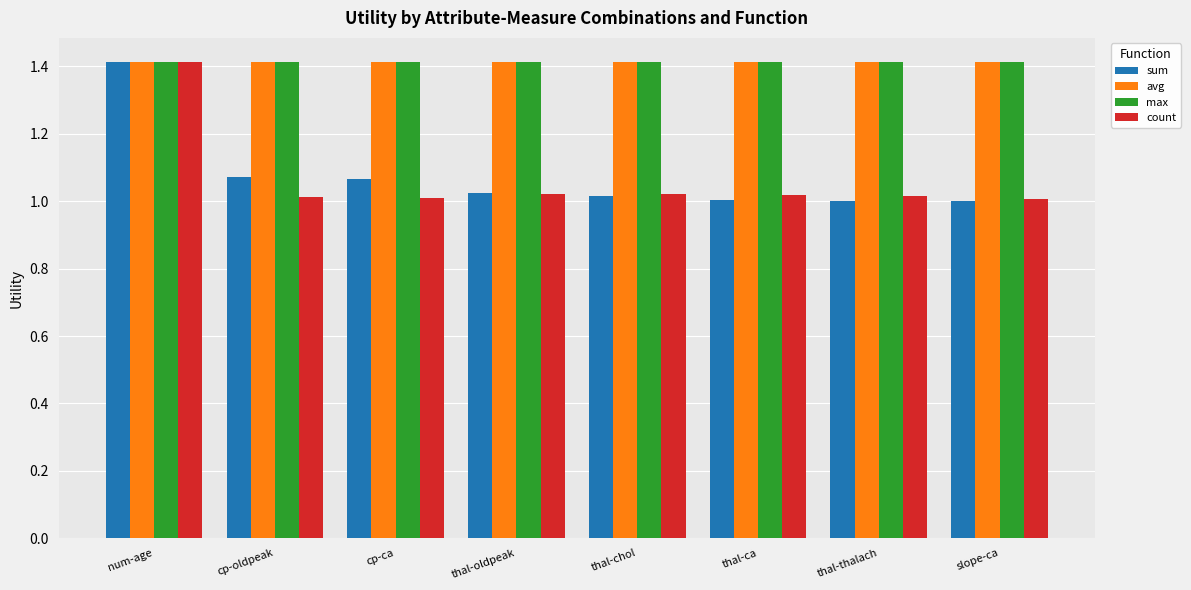

True or false: sum has a value of 1.9 at cp-ca.

False